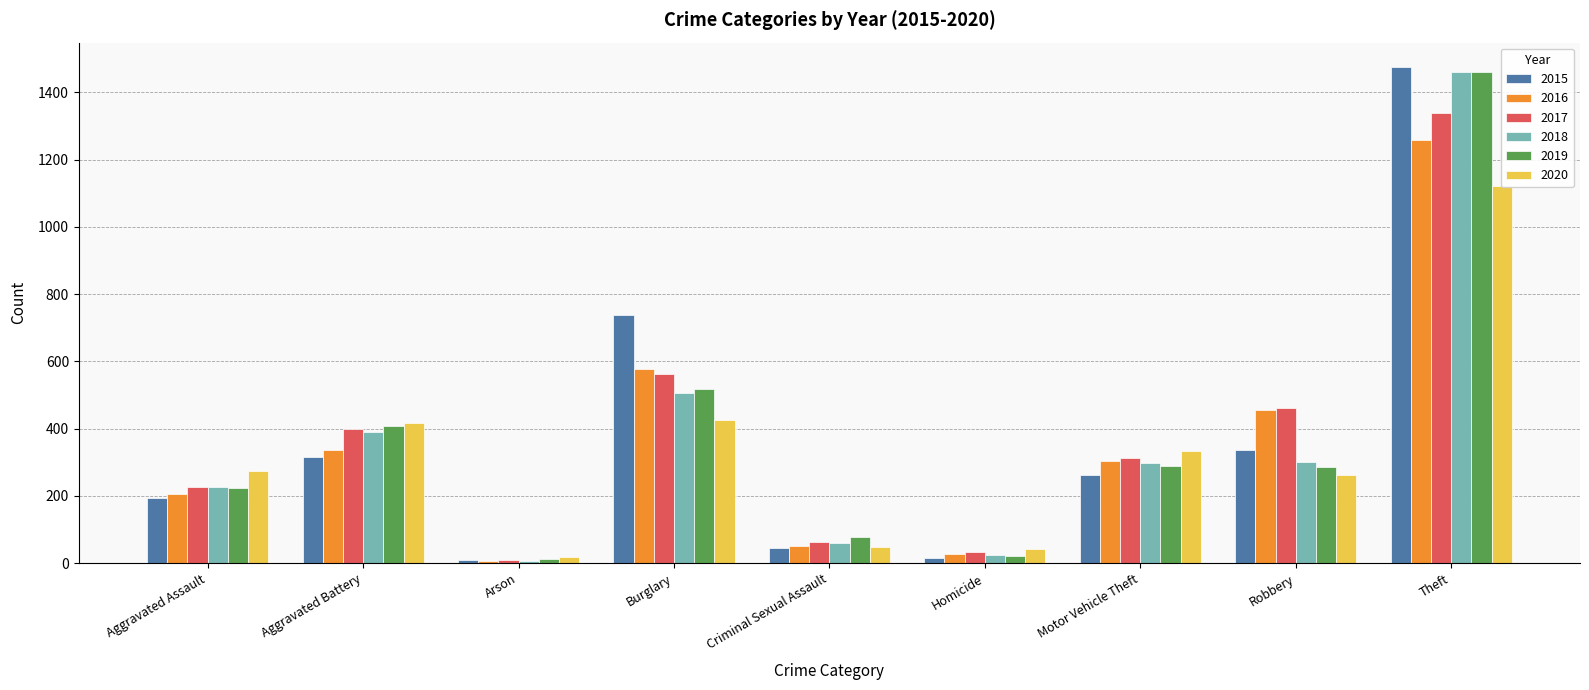

What is the minimum value shown in the chart?

7